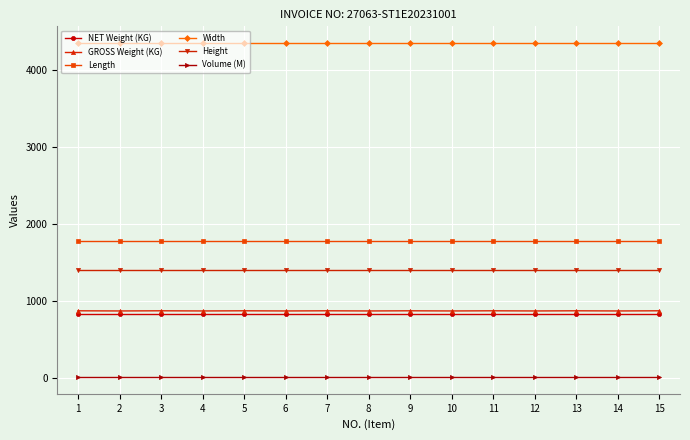

What is the maximum value for GROSS Weight (KG)?

872.0